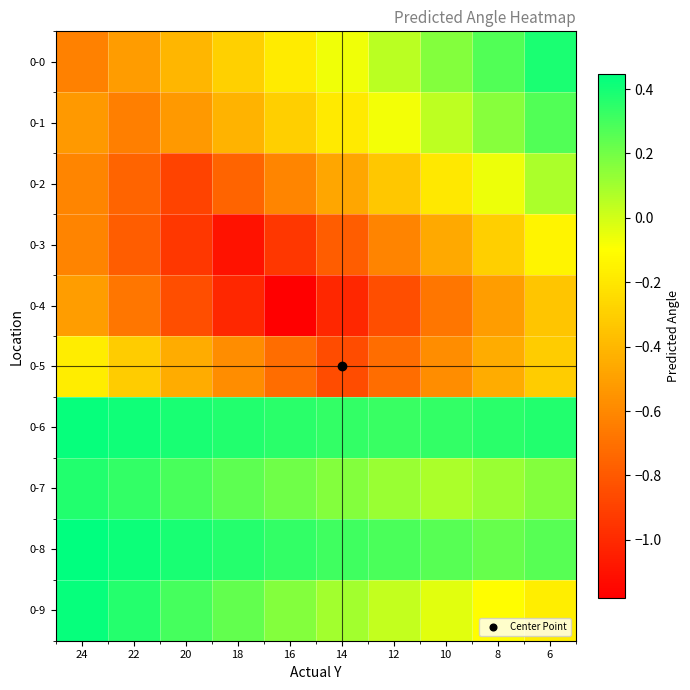

Rank the series by their maximum value, from highest to lowest.

0-8, 0-9, 0-6, 0-0, 0-7, 0-1, 0-2, 0-3, 0-5, 0-4